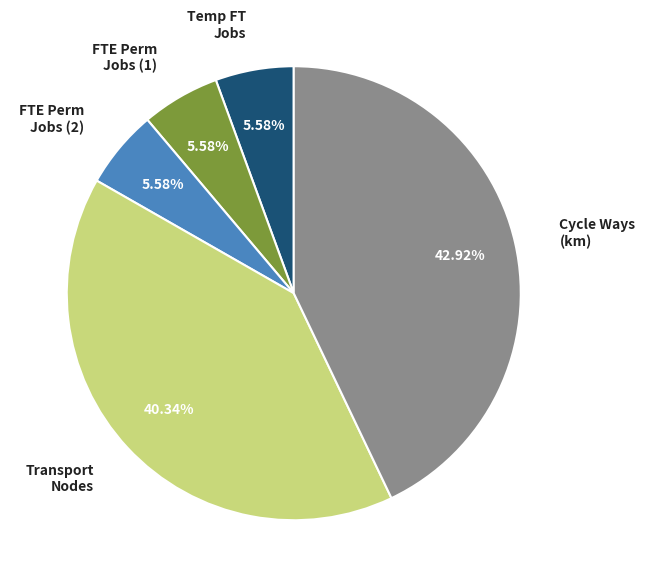

What is the largest slice in the pie chart?

Cycle Ways (km)